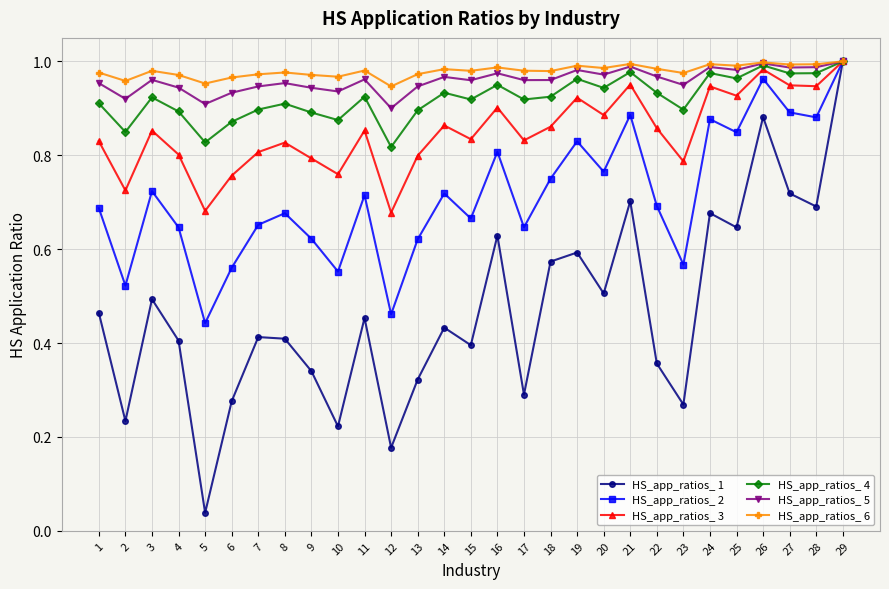

What are all the series names shown in the legend?

HS_app_ratios_ 1, HS_app_ratios_ 2, HS_app_ratios_ 3, HS_app_ratios_ 4, HS_app_ratios_ 5, HS_app_ratios_ 6